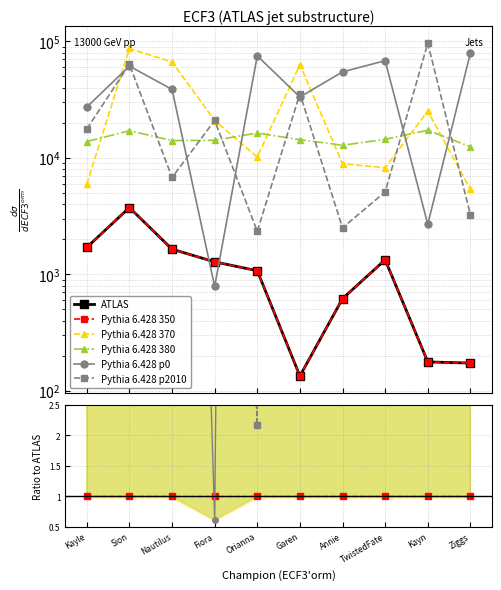

Where do Pythia 6.428 p2010 and Pythia 6.428 p0 first cross each other?

Kayle and Sion